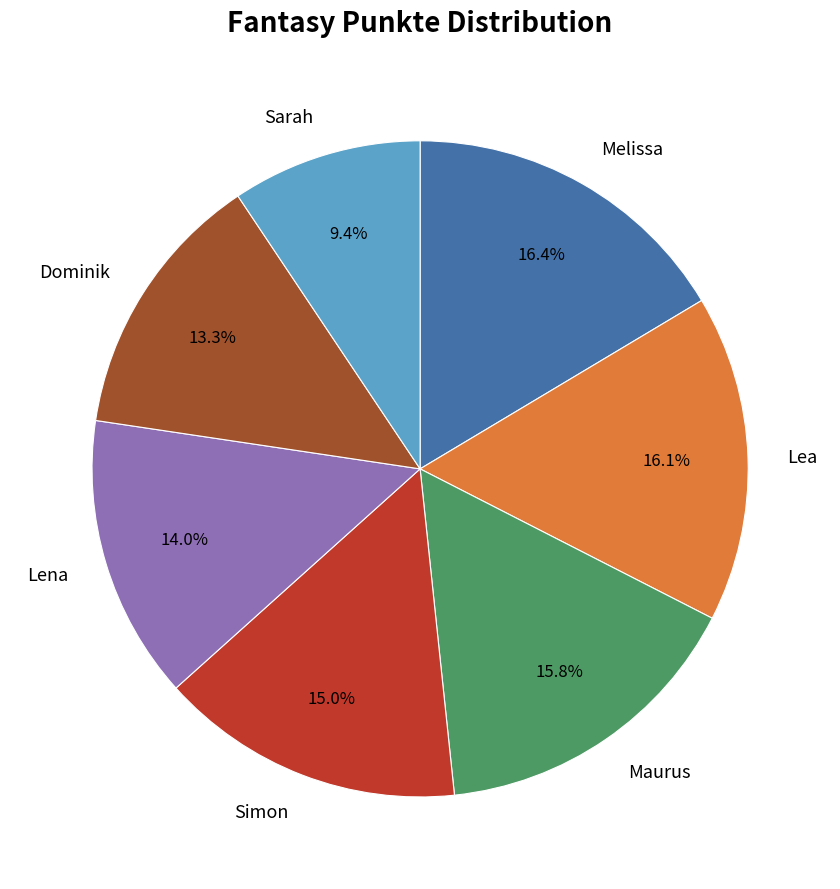

How much of the chart is everything except Lea?

83.9%